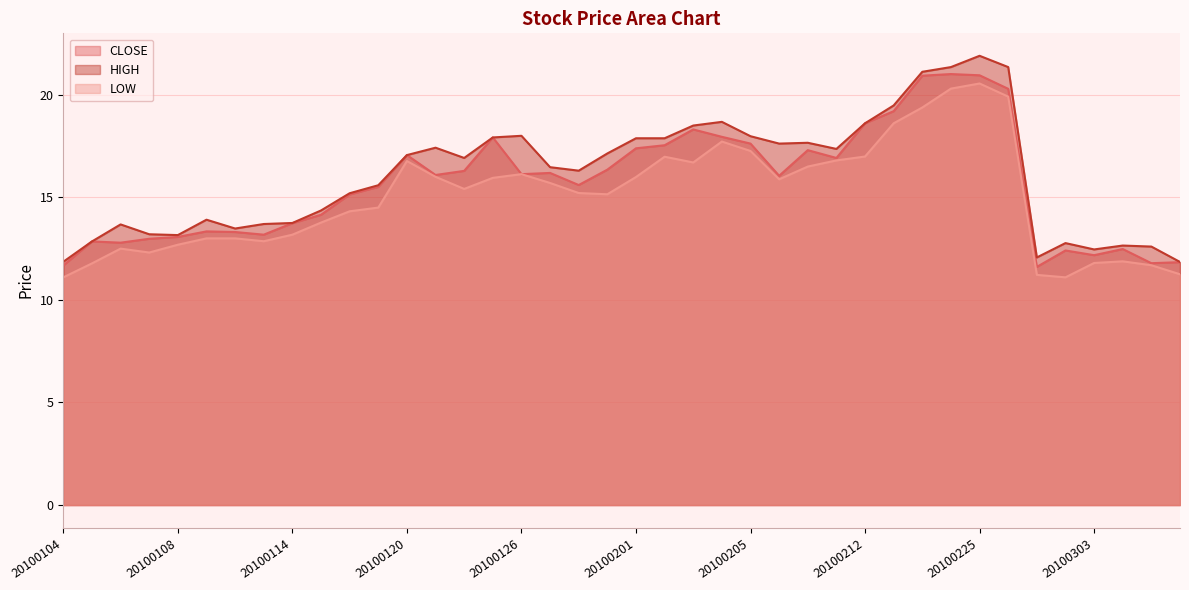

Reading left to right, what are all the values shown in this chart?

CLOSE: 20100104=11.7	20100105=12.8	20100106=12.8	20100107=13.0	20100108=13.1	20100111=13.3	20100112=13.3	20100113=13.2	20100114=13.7	20100115=14.2	20100118=15.1	20100119=15.5	20100120=17.1	20100121=16.1	20100122=16.3	20100125=17.9	20100126=16.1	20100127=16.2	20100128=15.6	20100129=16.4	20100201=17.4	20100202=17.5	20100203=18.3	20100204=17.9	20100205=17.6	20100208=16.1	20100210=17.3	20100211=16.9	20100212=18.6	20100222=19.2	20100223=20.9	20100224=21.0	20100225=20.9	20100226=20.3	20100301=11.6	20100302=12.4	20100303=12.2	20100304=12.5	20100305=11.8	20100308=11.8
HIGH: 20100104=11.9	20100105=12.8	20100106=13.7	20100107=13.2	20100108=13.2	20100111=13.9	20100112=13.5	20100113=13.7	20100114=13.8	20100115=14.4	20100118=15.2	20100119=15.6	20100120=17.1	20100121=17.4	20100122=16.9	20100125=17.9	20100126=18.0	20100127=16.5	20100128=16.3	20100129=17.1	20100201=17.9	20100202=17.9	20100203=18.5	20100204=18.7	20100205=18.0	20100208=17.6	20100210=17.7	20100211=17.4	20100212=18.6	20100222=19.5	20100223=21.1	20100224=21.4	20100225=21.9	20100226=21.4	20100301=12.1	20100302=12.8	20100303=12.5	20100304=12.7	20100305=12.6	20100308=11.8
LOW: 20100104=11.1	20100105=11.8	20100106=12.5	20100107=12.3	20100108=12.7	20100111=13.0	20100112=13.0	20100113=12.9	20100114=13.2	20100115=13.8	20100118=14.3	20100119=14.5	20100120=16.8	20100121=16.0	20100122=15.4	20100125=15.9	20100126=16.1	20100127=15.7	20100128=15.2	20100129=15.2	20100201=16.0	20100202=17.0	20100203=16.7	20100204=17.7	20100205=17.3	20100208=15.9	20100210=16.5	20100211=16.8	20100212=17.0	20100222=18.6	20100223=19.4	20100224=20.3	20100225=20.6	20100226=19.9	20100301=11.2	20100302=11.1	20100303=11.8	20100304=11.9	20100305=11.7	20100308=11.2